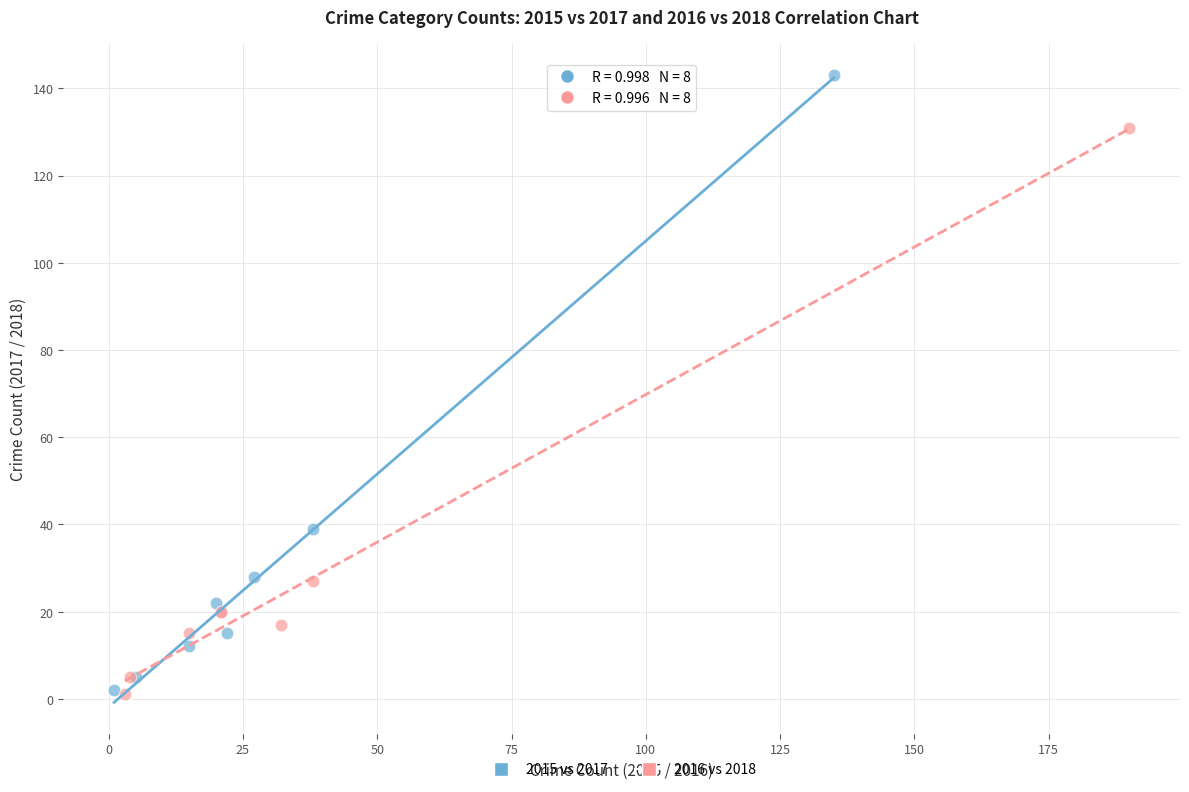

Which series reaches the maximum Y coordinate?

2015 vs 2017